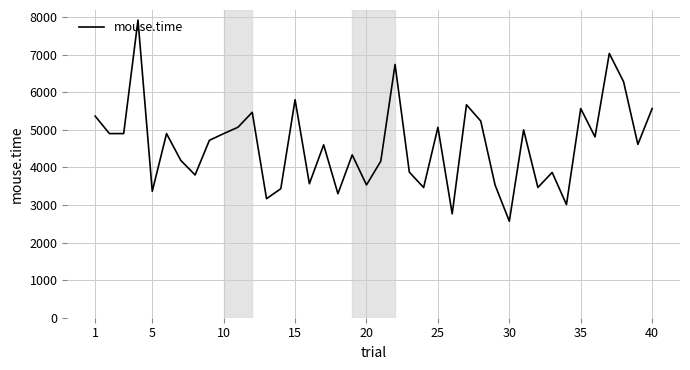

What is the difference between the maximum and minimum values?

5354.4